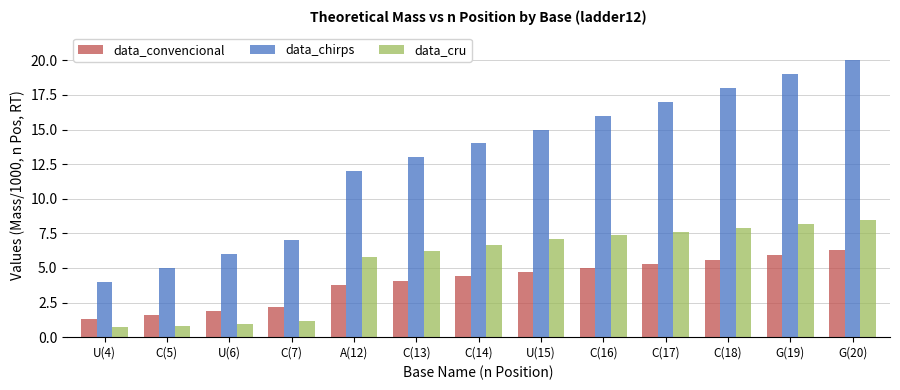

Reading left to right, extract all data points from this chart.

data_convencional: 1.3	1.6	1.9	2.2	3.8	4.1	4.4	4.7	5.0	5.3	5.6	6.0	6.3
data_chirps: 4.0	5.0	6.0	7.0	12.0	13.0	14.0	15.0	16.0	17.0	18.0	19.0	20.0
data_cru: 0.8	0.8	1.0	1.2	5.8	6.2	6.7	7.1	7.4	7.6	7.9	8.2	8.5